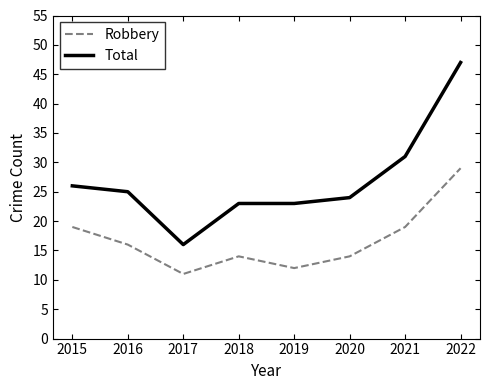

Reading right to left, list all the values displayed in this chart.

Robbery: 2022=29	2021=19	2020=14	2019=12	2018=14	2017=11	2016=16	2015=19
Total: 2022=47	2021=31	2020=24	2019=23	2018=23	2017=16	2016=25	2015=26